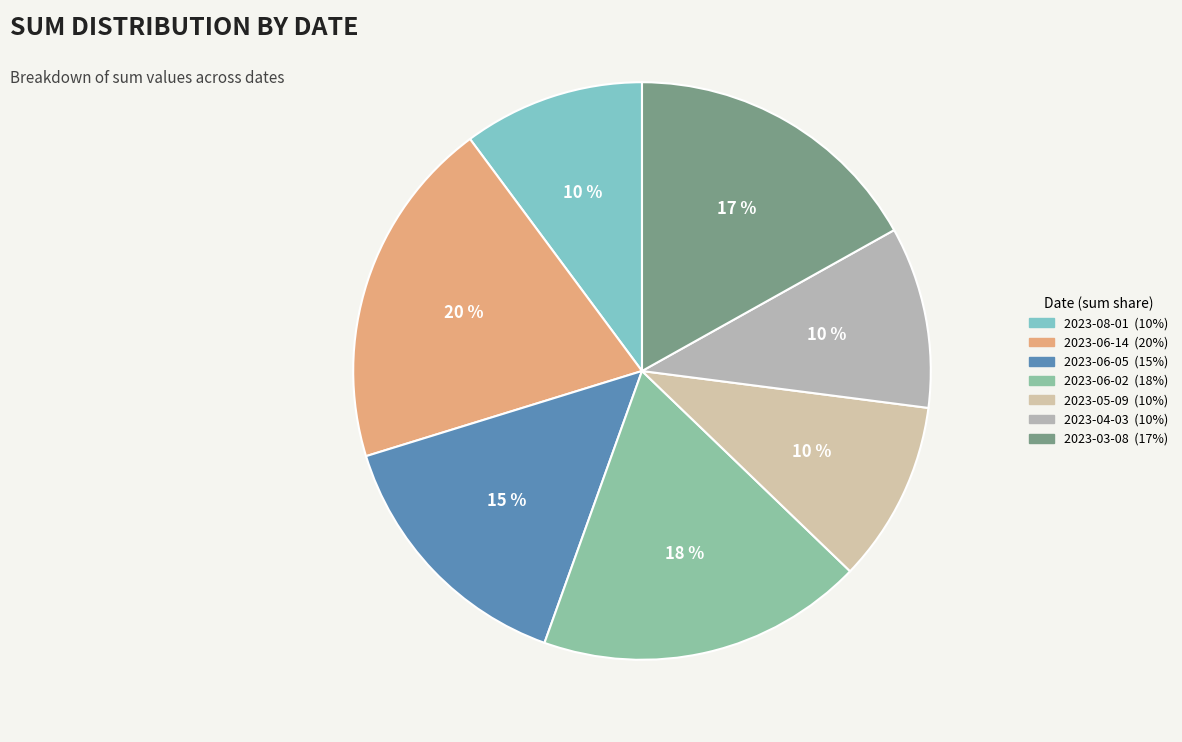

Which slice is the largest?

2023-06-14